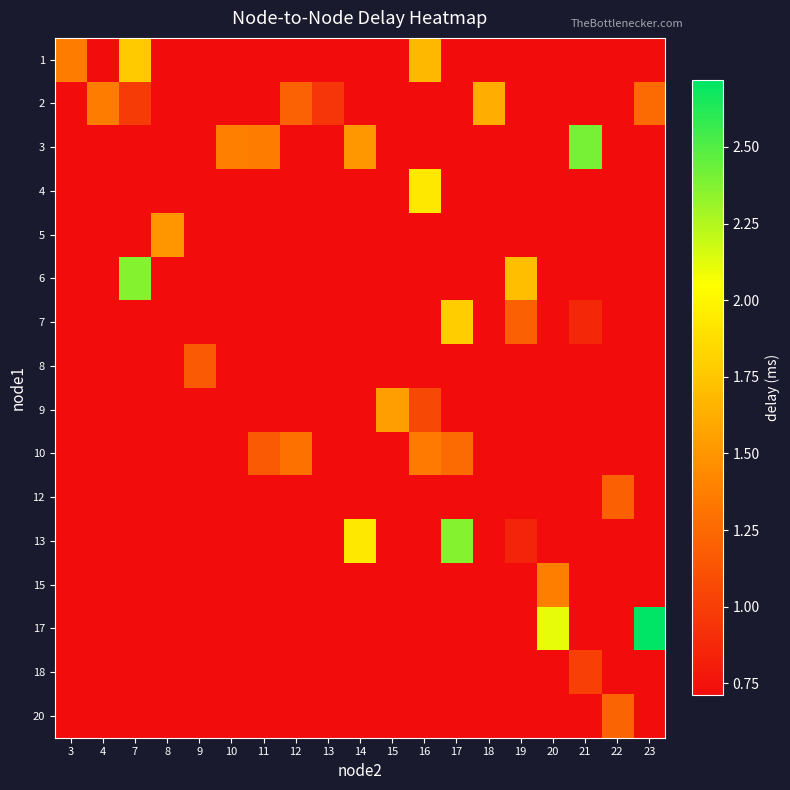

Count the number of data series in this chart.

16